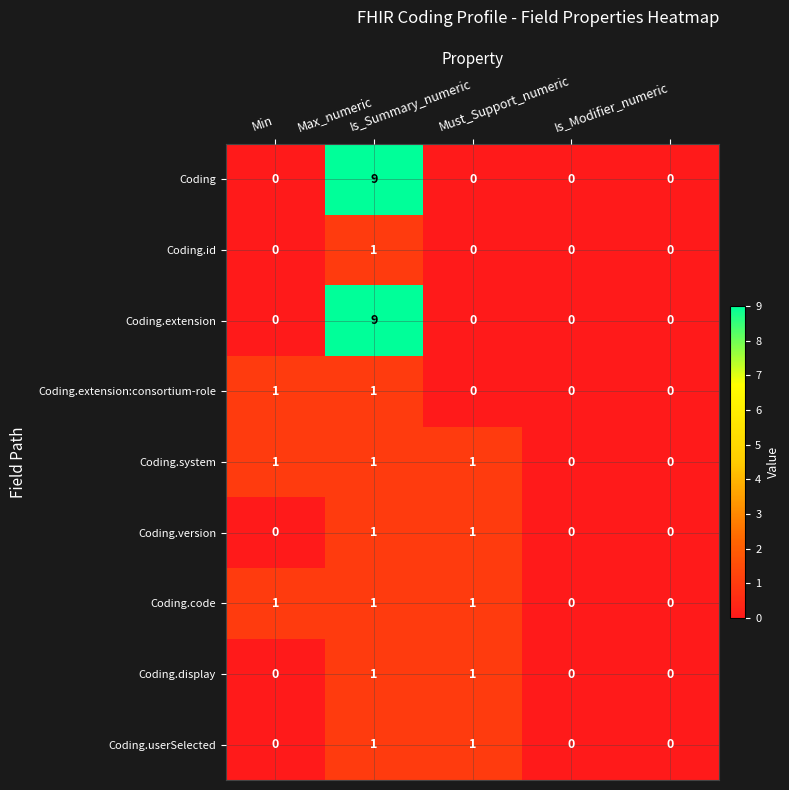

At how many categories does at least one series exceed 4?

1